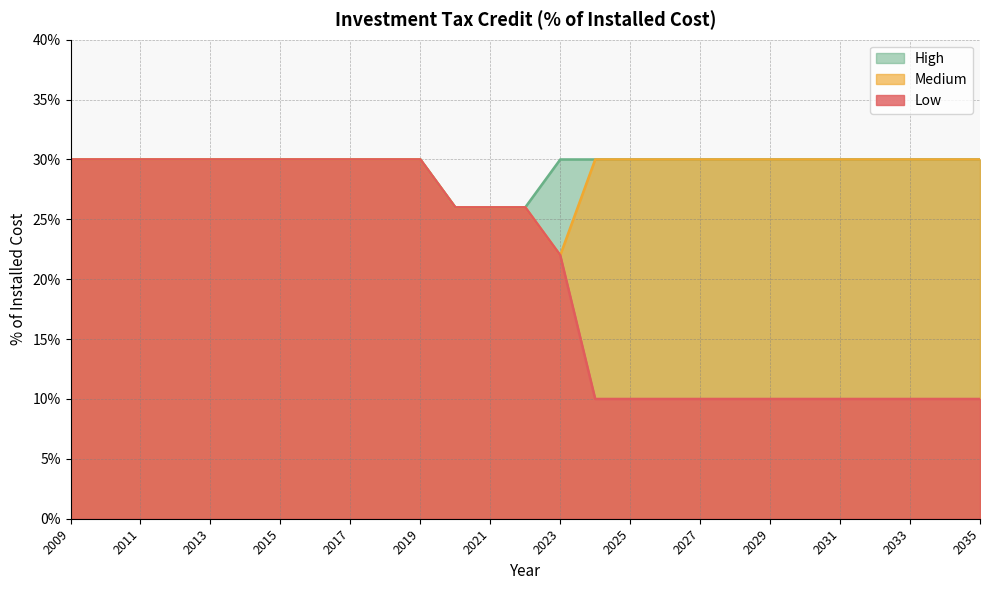

True or false: High and Low intersect in this chart.

False